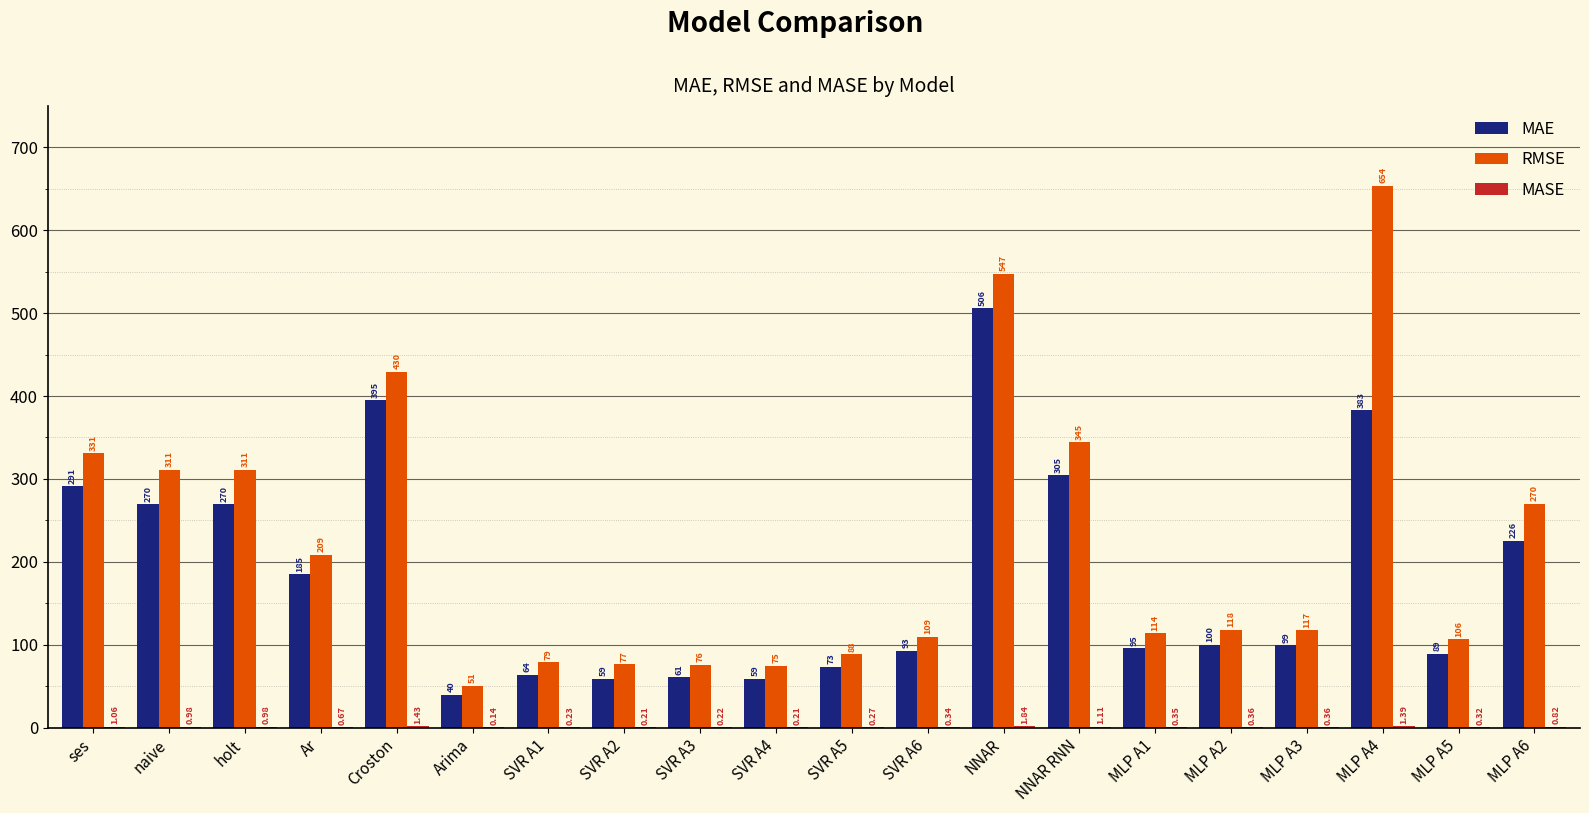

What is the greatest value displayed?

653.6